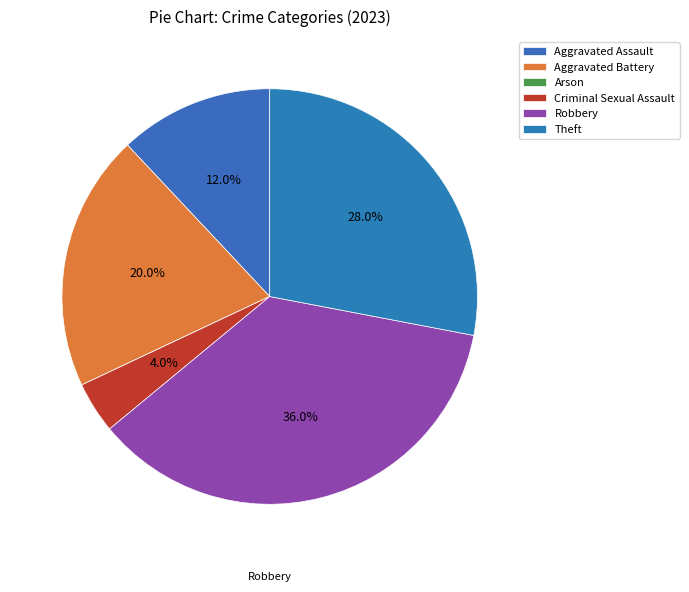

How many slices are in this pie chart?

6